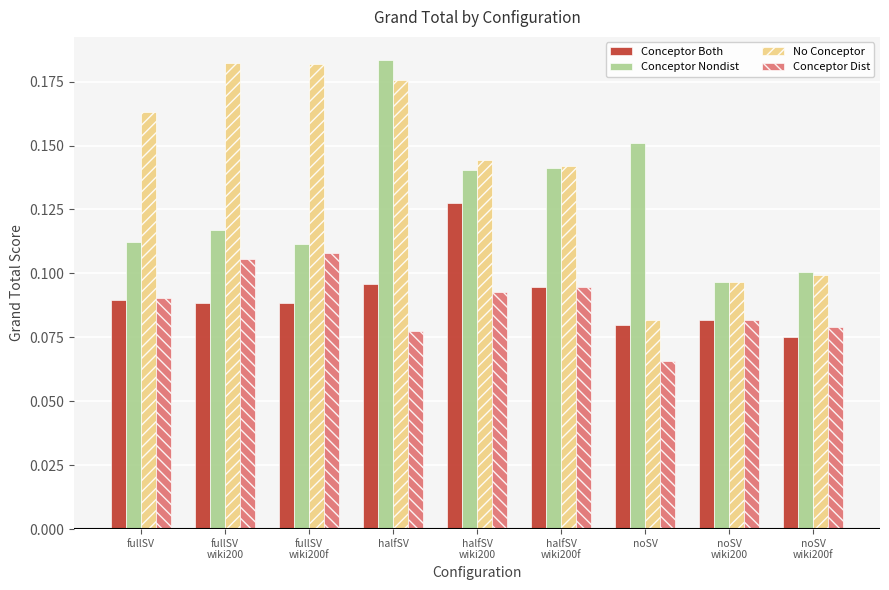

Which category has the lowest value in the No Conceptor series?

noSV